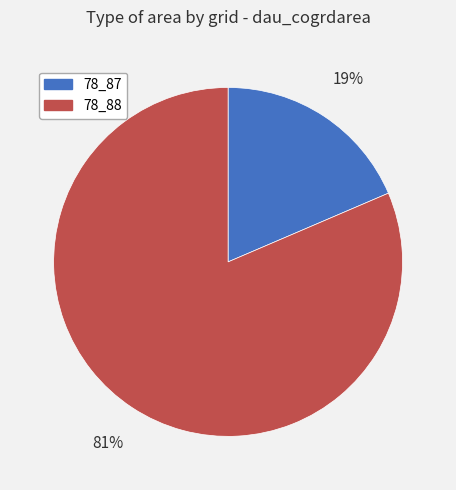

Does any single category account for the majority?

Yes